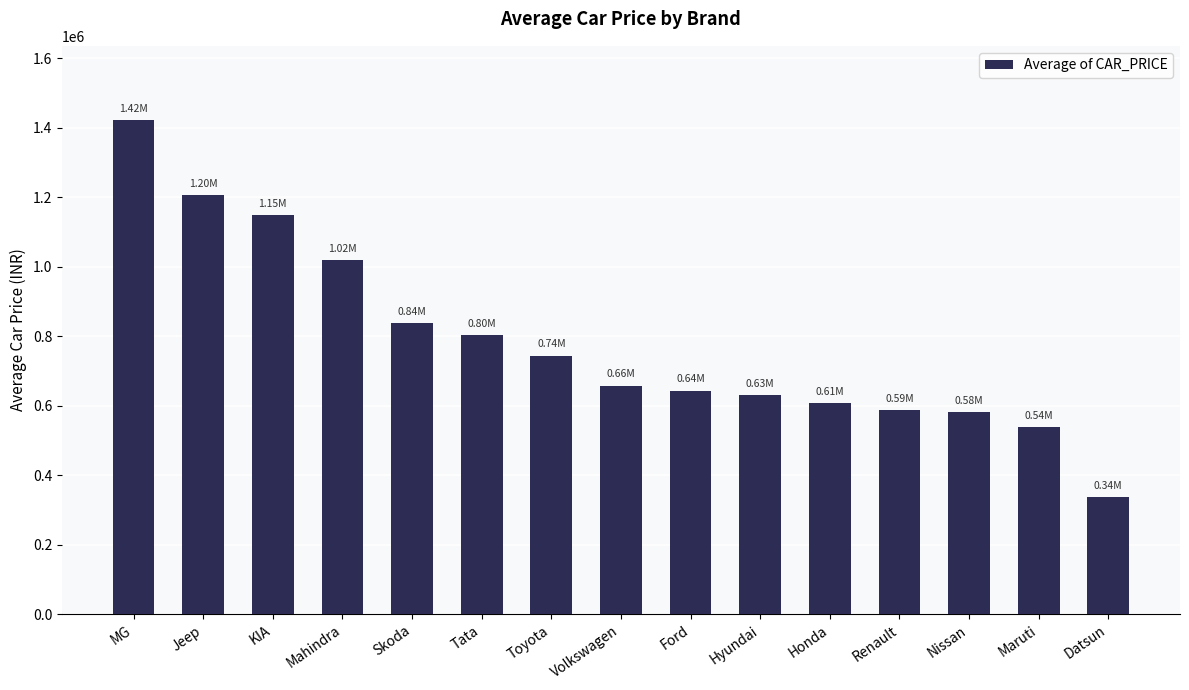

What is the sum of the values at KIA and Ford?

1791336.5